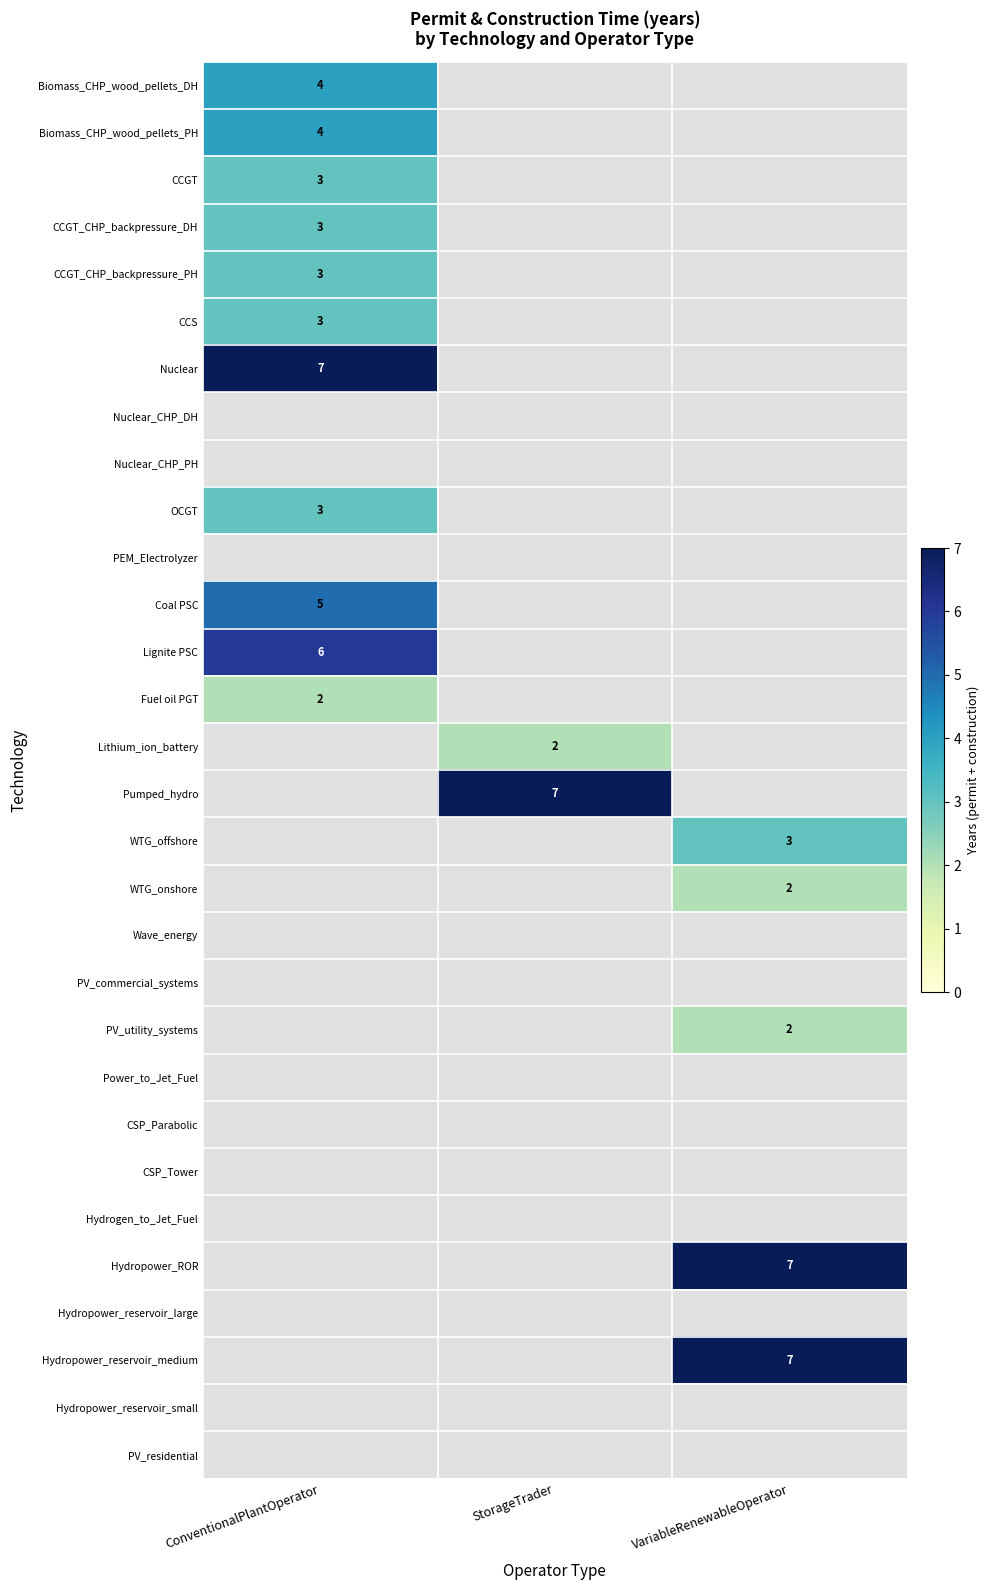

Is it true that Lignite PSC equals 6 at ConventionalPlantOperator?

True